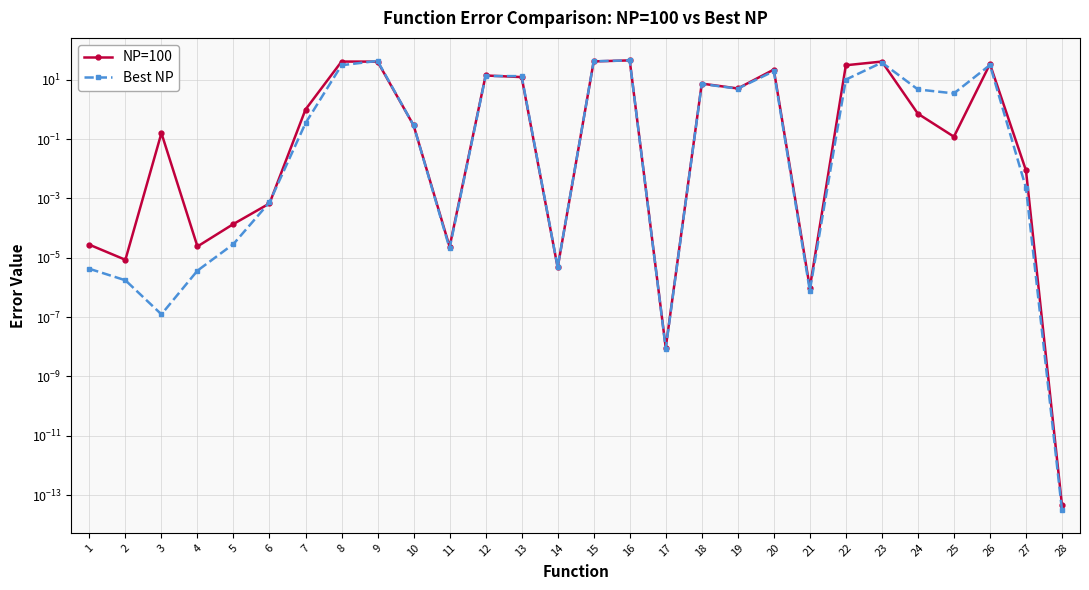

Between 17 and 25, which series saw the biggest shift?

Best NP